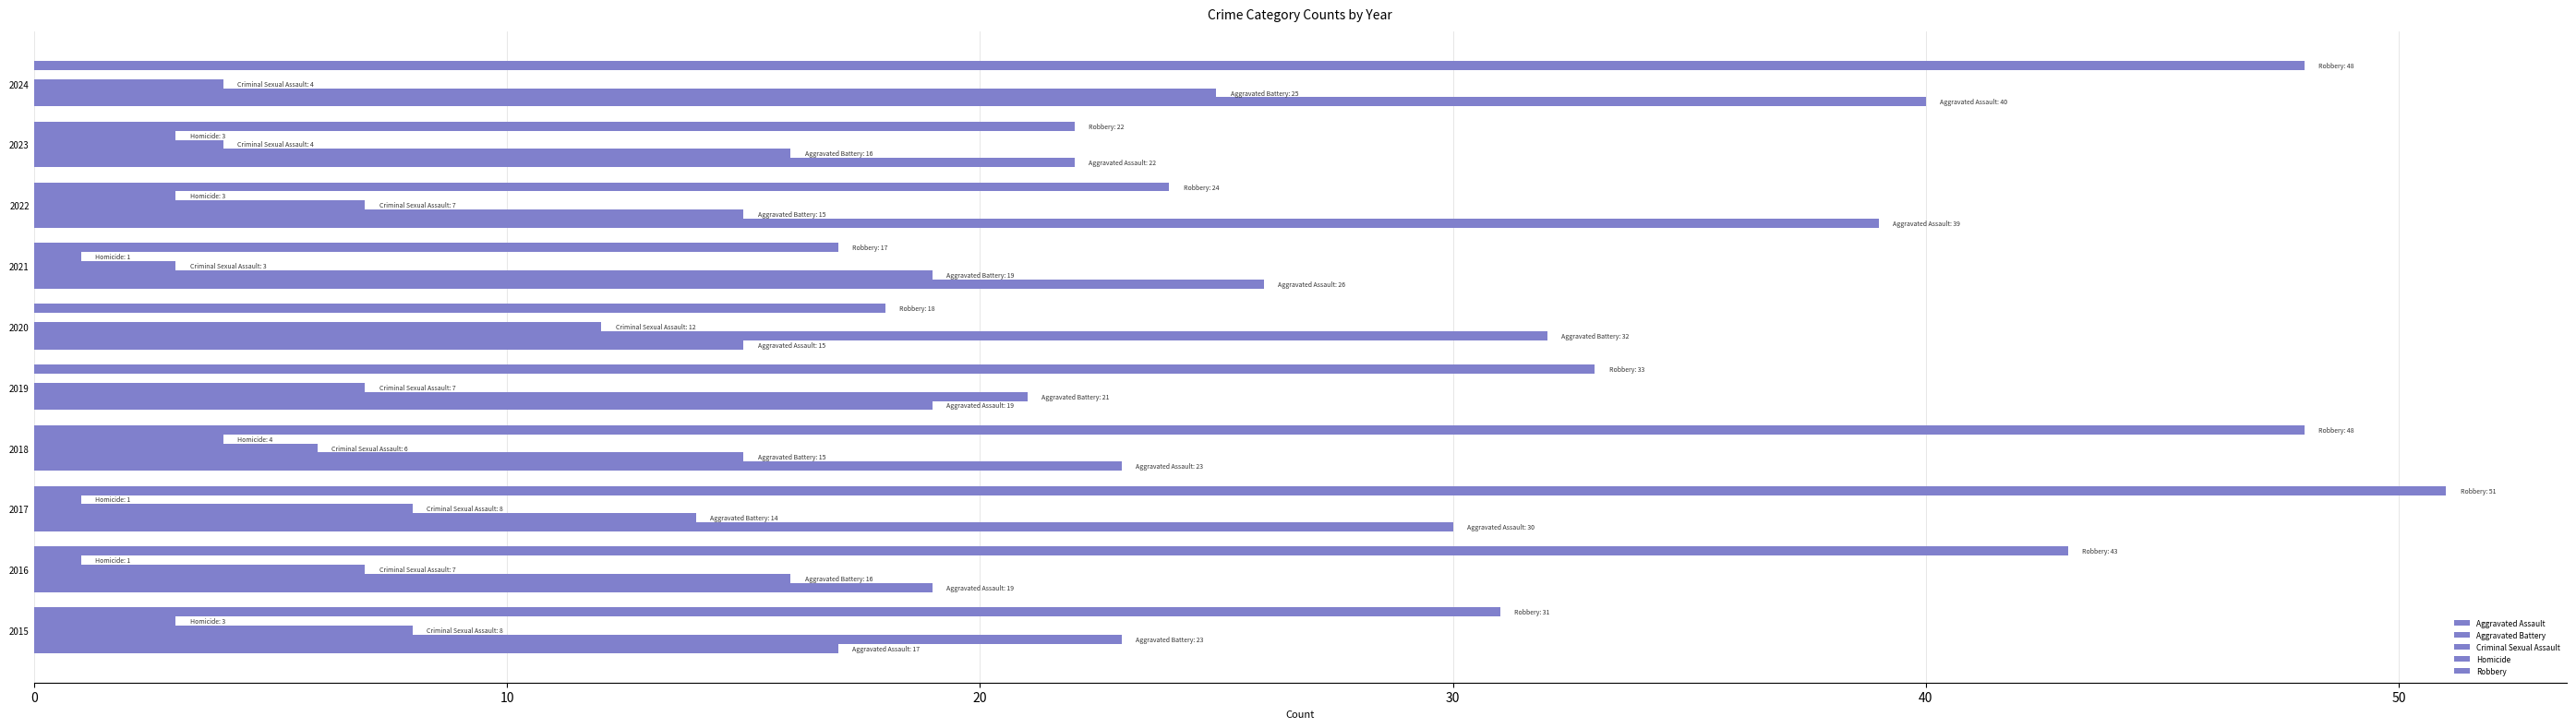

How many data points in Criminal Sexual Assault are less than 7?

4